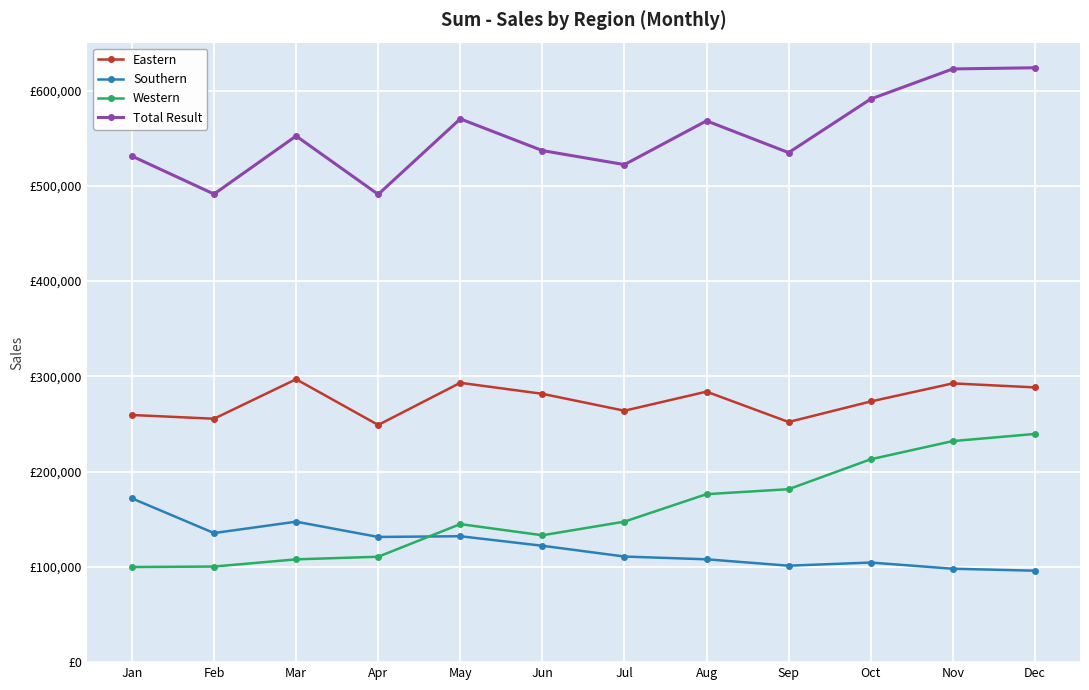

Reading left to right, what are all the values shown in this chart?

Eastern: 259416	255487	296958	248956	293192	281641	263899	283917	252049	273592	292585	288378
Southern: 171897	135497	147425	131401	132165	122156	110844	107935	101233	104542	98041	95986
Western: 99833	100333	107884	110628	144889	133153	147484	176325	181518	212932	232032	239514
Total Result: 531146	491317	552267	490985	570246	536950	522227	568177	534800	591066	622658	623878